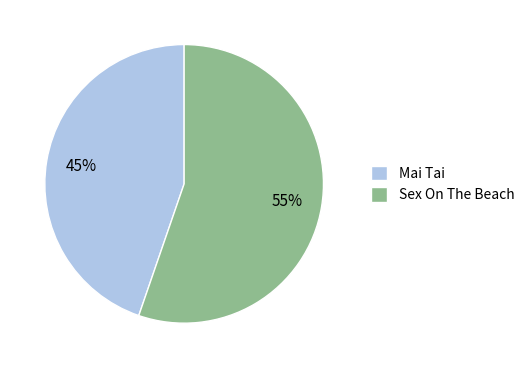

How many segments does this pie chart have?

2